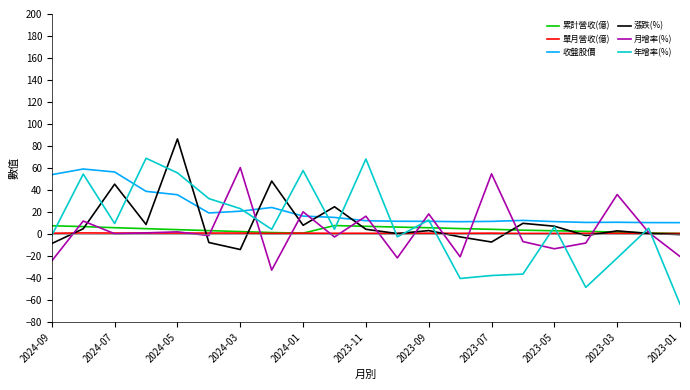

Which series has the largest range (max minus min)?

年增率(%)